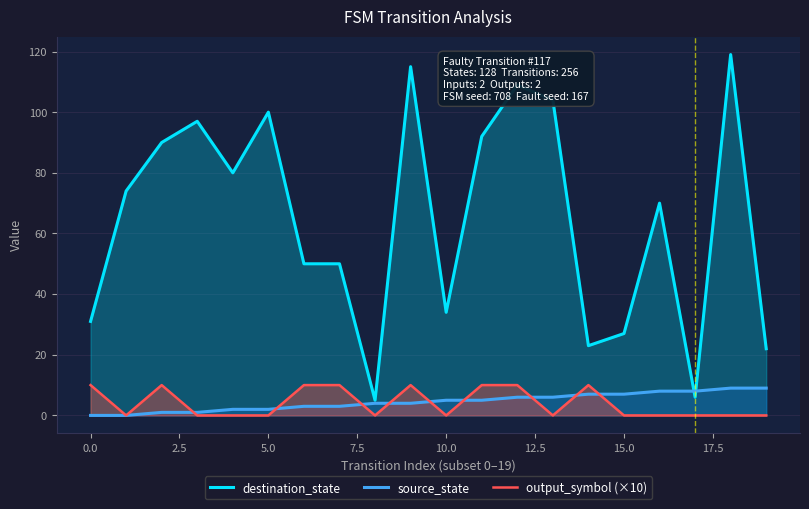

What is the highest value of the source_state series?

9